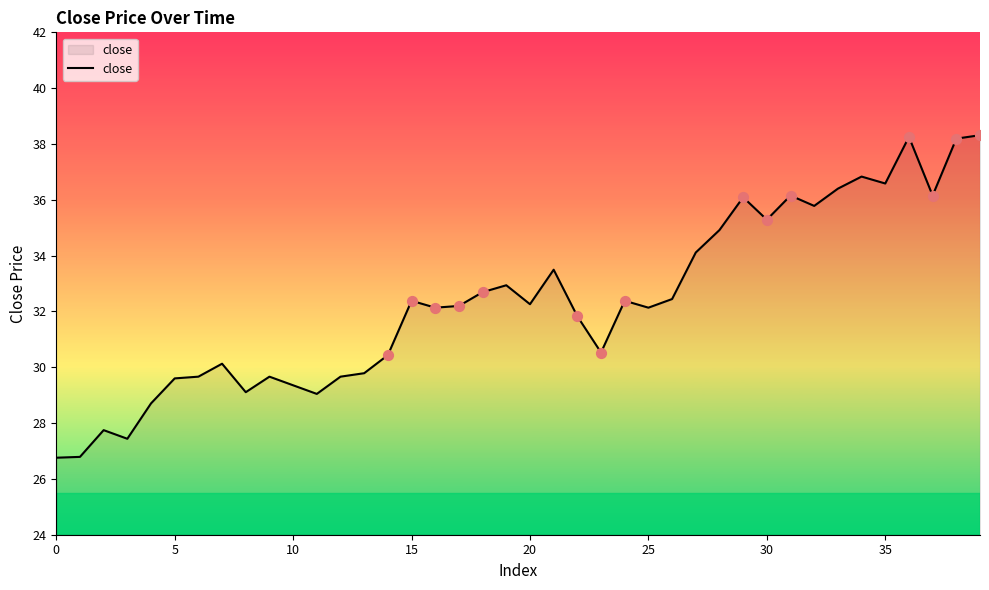

What is the difference between the maximum and minimum values?

11.6